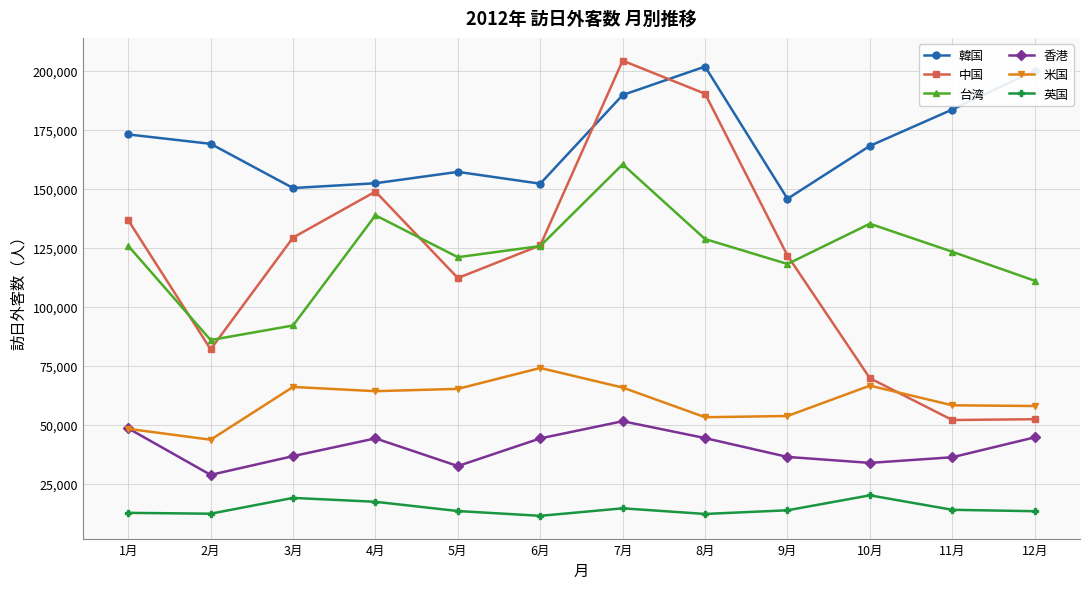

Which series changed the most between 9月 and 12月?

中国